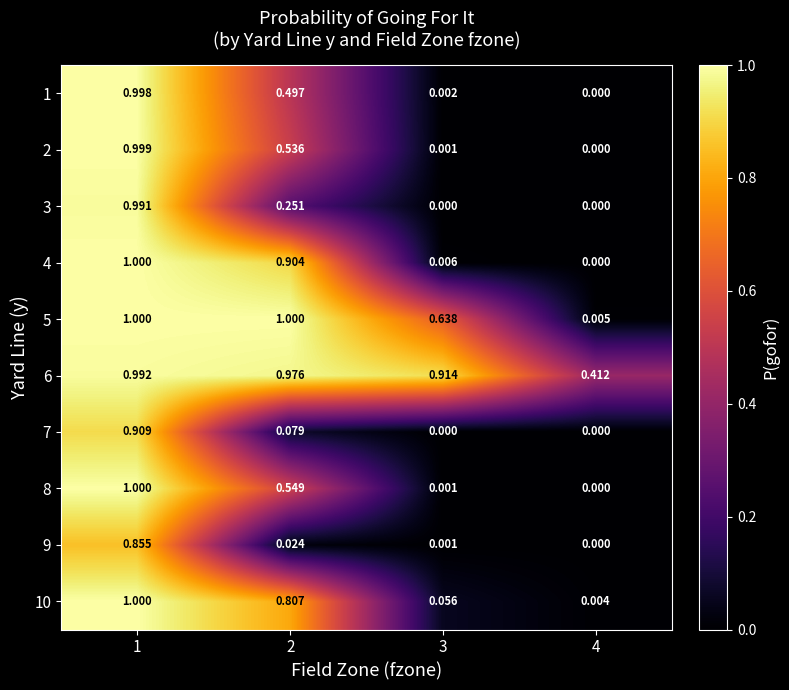

Is the value of 2 at 1 greater than the value of 10 at 2?

Yes